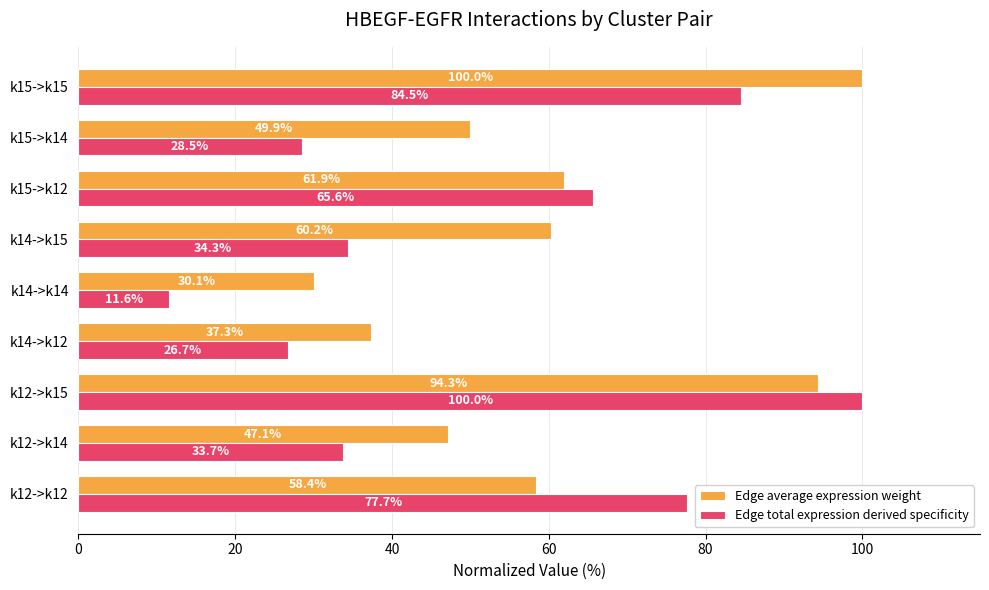

At which label is Edge average expression weight closest to 65?

k15->k12